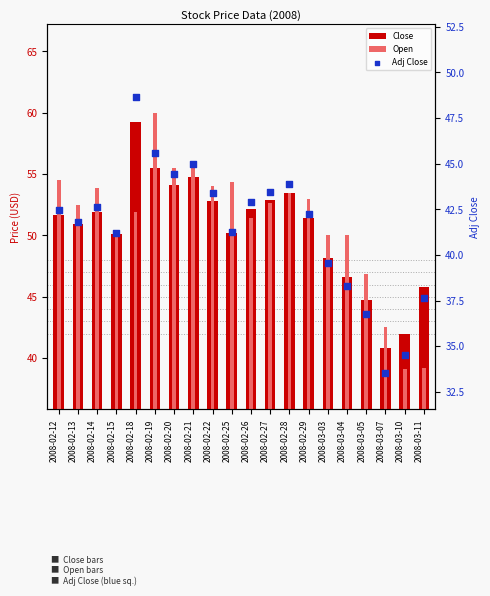

What are all the series names shown in the legend?

Close, Open, Adj Close